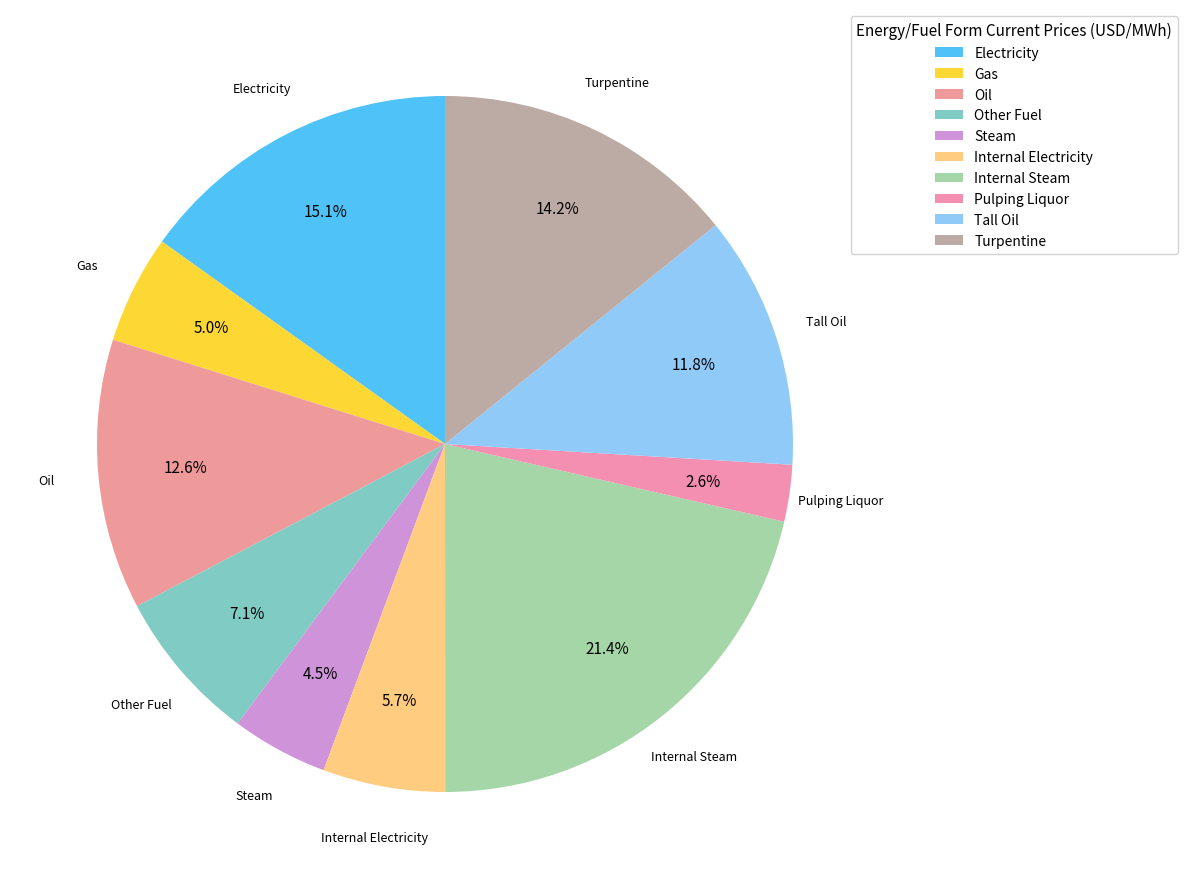

To the nearest percent, what percentage of the pie is Steam?

4%